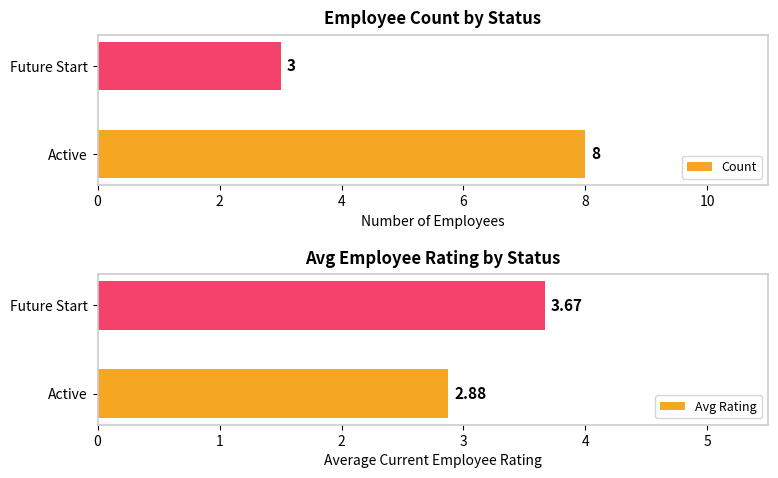

Rank the series by their average value, from lowest to highest.

Avg Rating, Count